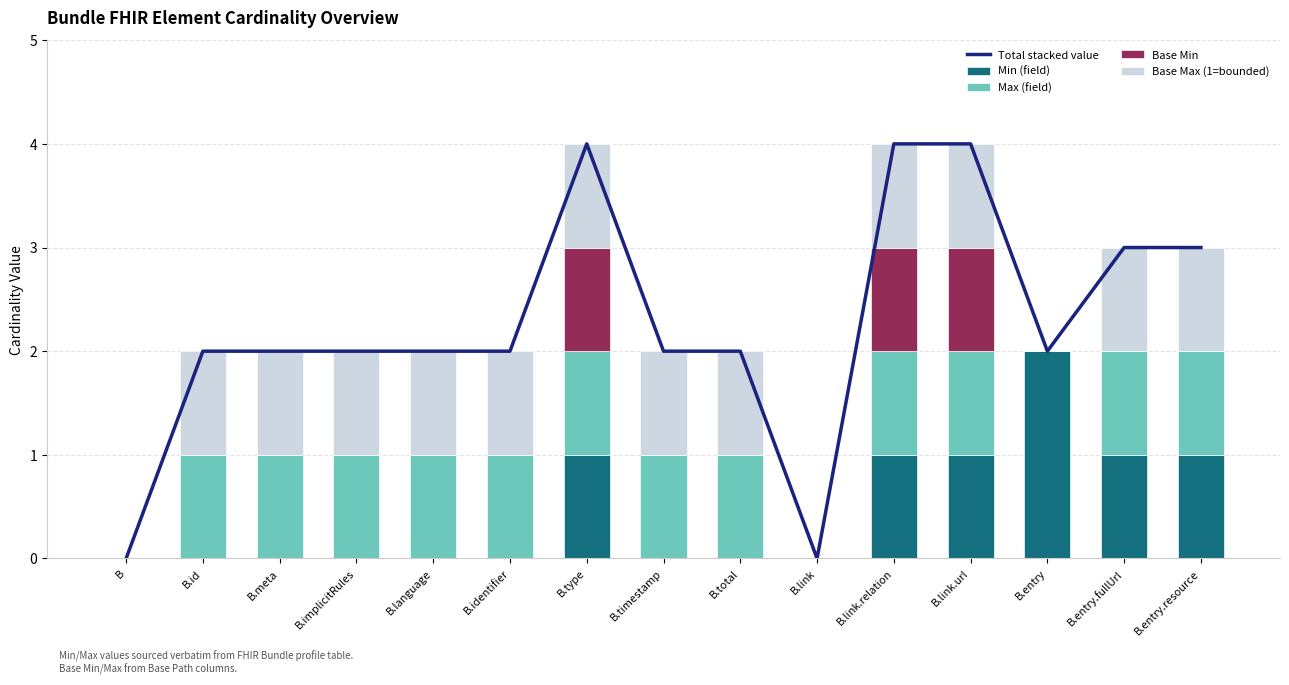

Which series changed the most between B.link.relation and B.entry?

Total stacked value